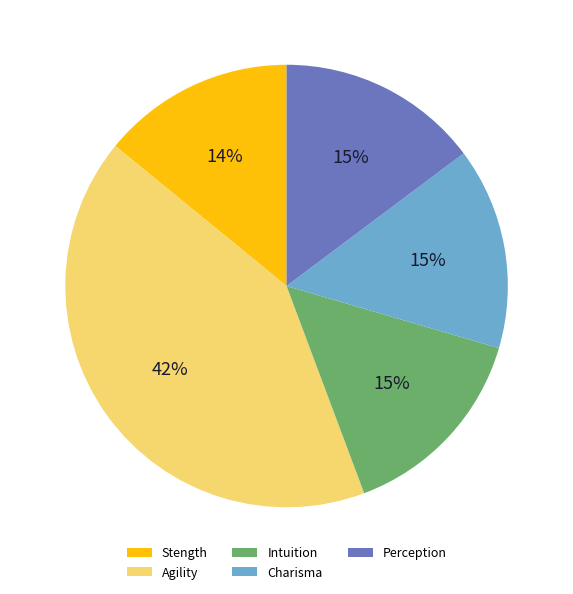

True or false: Intuition accounts for 9% of the total.

False